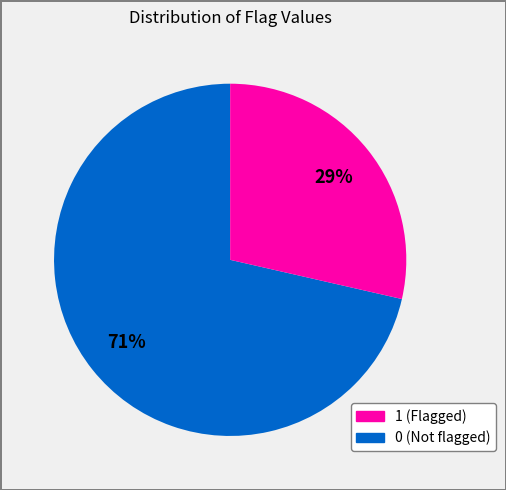

Does any single category account for the majority?

Yes